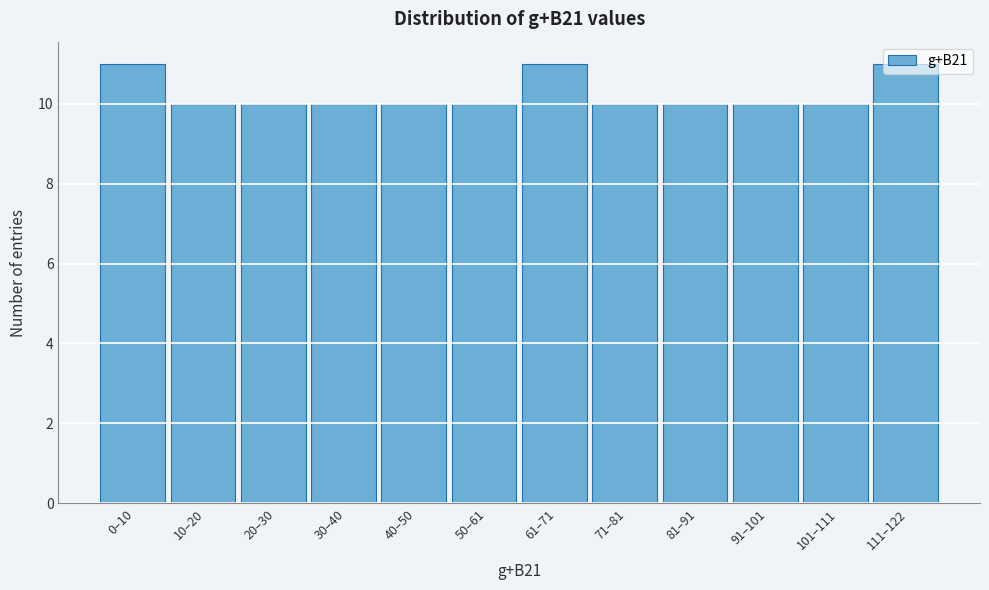

What is the label of the 6th bar from the left?

50–61